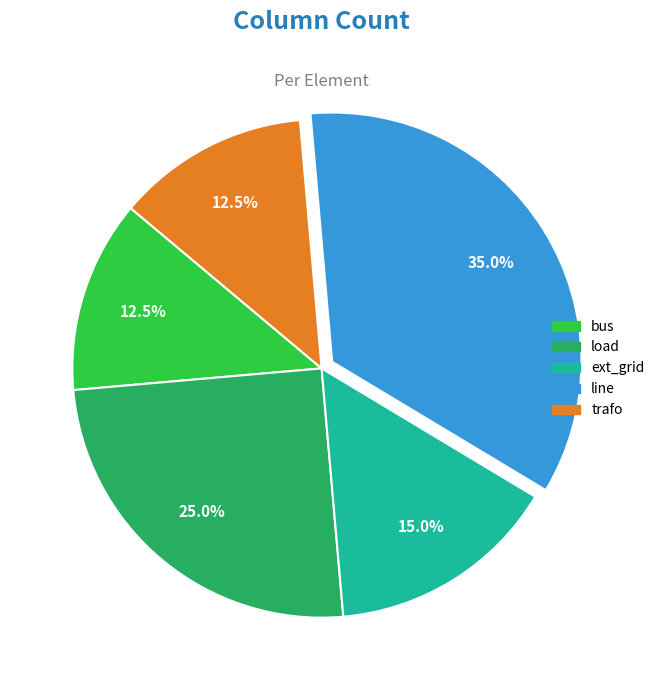

What percentage do bus and trafo together represent?

25.0%